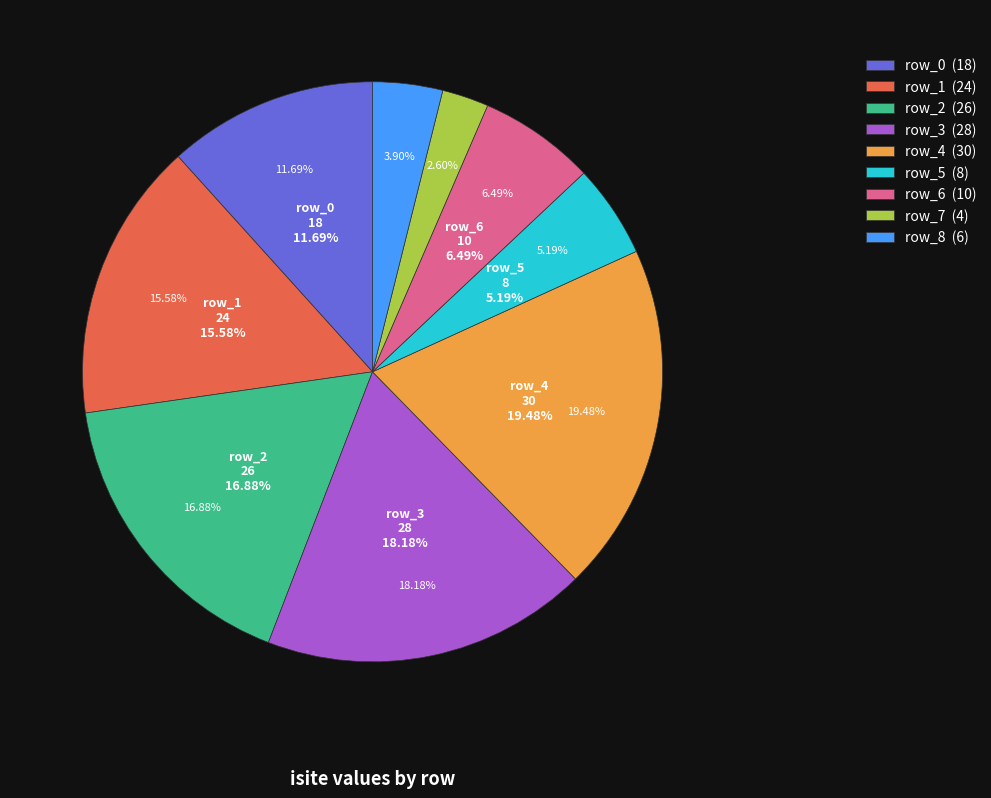

What is the total percentage of row_5 and row_2?

22.1%